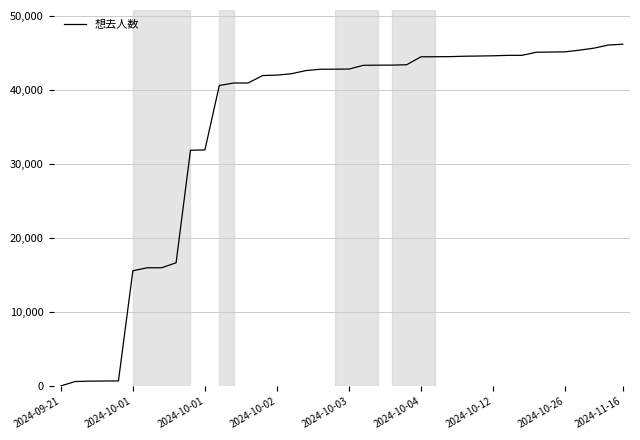

What is the greatest value displayed?

46234